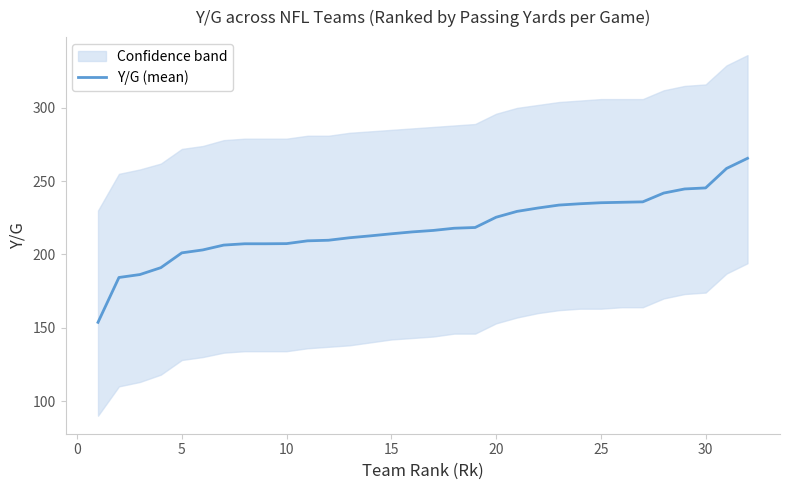

Is this an area chart (filled region under the line)?

No